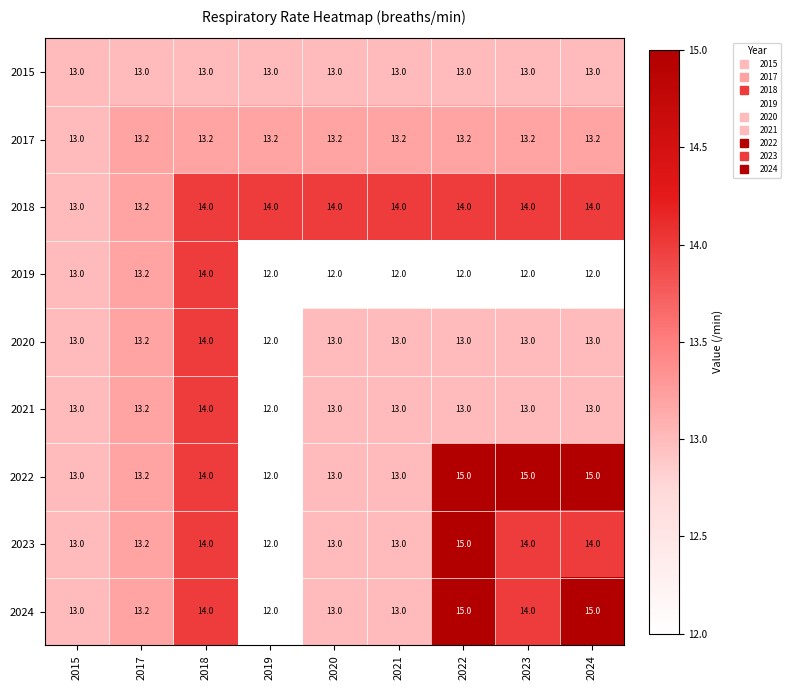

What is the spread (max minus min) of values at 2019?

2.0